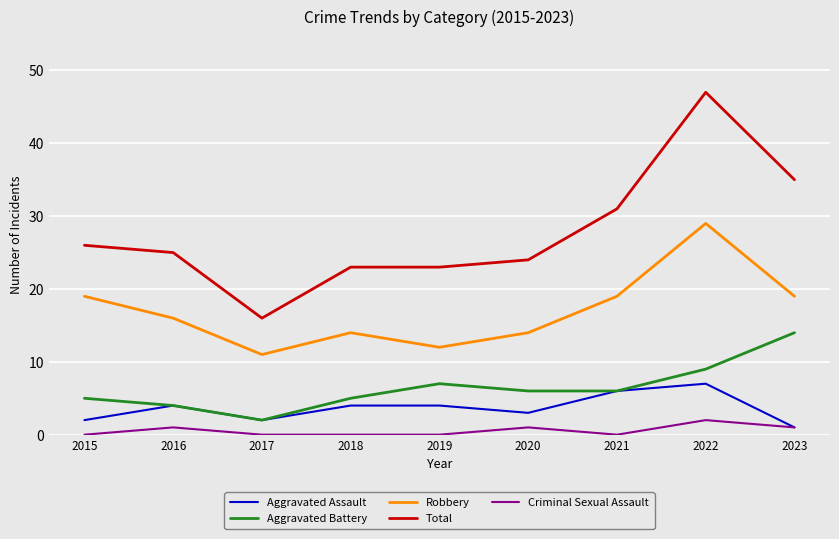

Between 2016 and 2019, which series saw the biggest shift?

Robbery